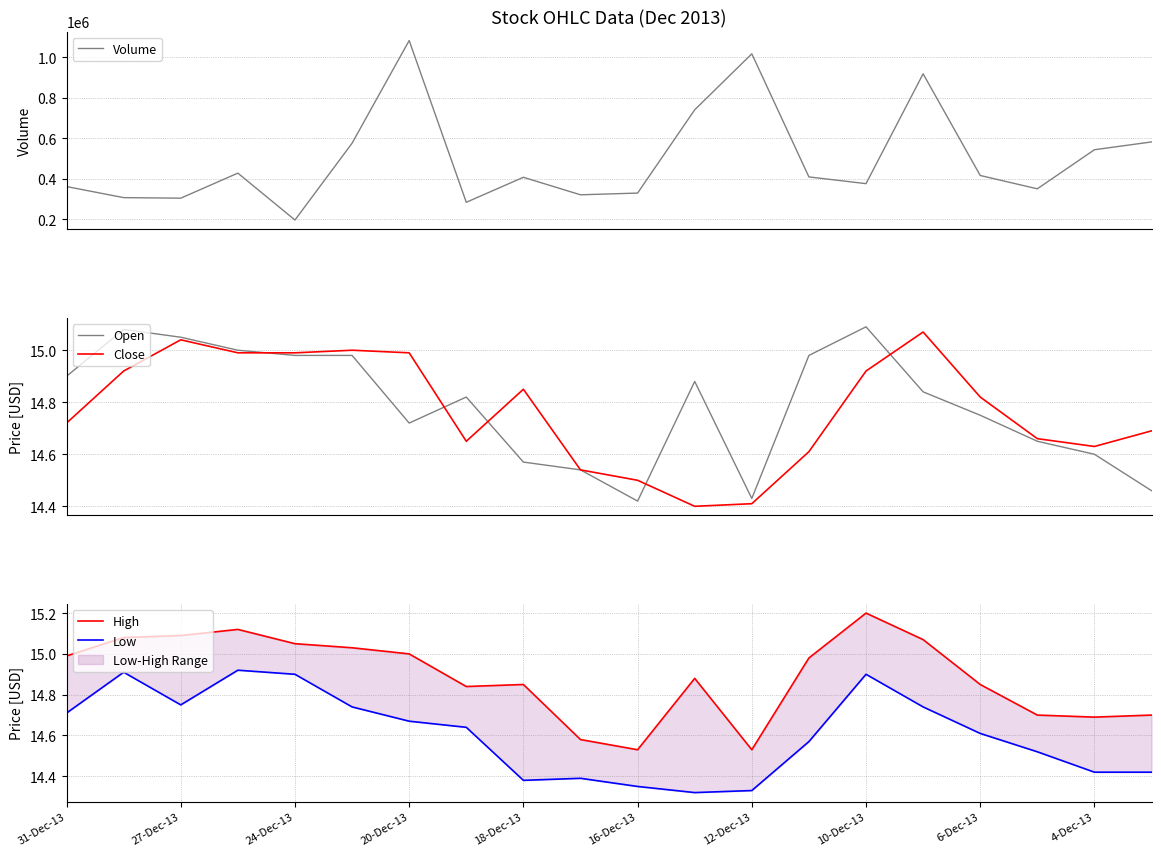

Reading left to right, list all the values displayed in this chart.

Volume: 361986.0	307394.0	304709.0	428244.0	196967.0	575809.0	1082220.0	284439.0	407696.0	321308.0	329856.0	740542.0	1016654.0	409500.0	376386.0	918034.0	416594.0	350878.0	543624.0	582049.0
Open: 14.9	15.1	15.1	15.0	15.0	15.0	14.7	14.8	14.6	14.5	14.4	14.9	14.4	15.0	15.1	14.8	14.8	14.7	14.6	14.5
Close: 14.7	14.9	15.0	15.0	15.0	15.0	15.0	14.7	14.8	14.5	14.5	14.4	14.4	14.6	14.9	15.1	14.8	14.7	14.6	14.7
High: 15.0	15.1	15.1	15.1	15.1	15.0	15.0	14.8	14.8	14.6	14.5	14.9	14.5	15.0	15.2	15.1	14.8	14.7	14.7	14.7
Low: 14.7	14.9	14.8	14.9	14.9	14.7	14.7	14.6	14.4	14.4	14.3	14.3	14.3	14.6	14.9	14.7	14.6	14.5	14.4	14.4